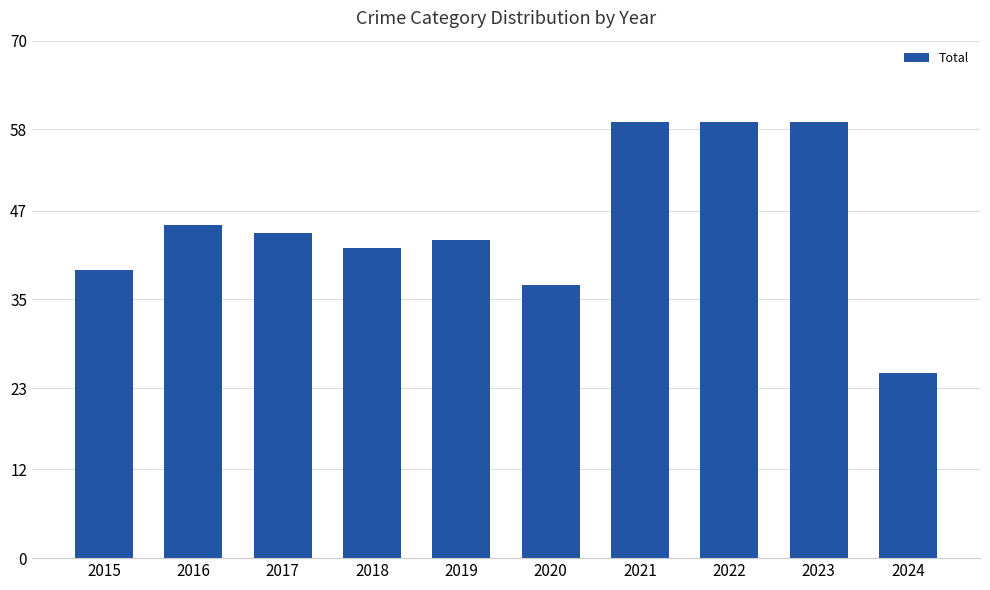

How many data points are less than 44?

5